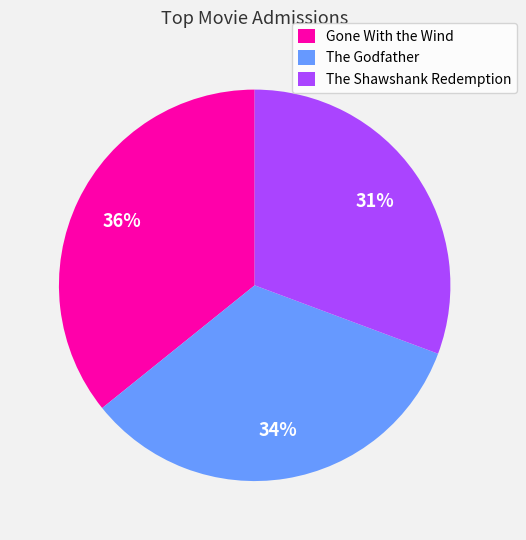

Is it true that The Godfather is 34% of the pie?

True